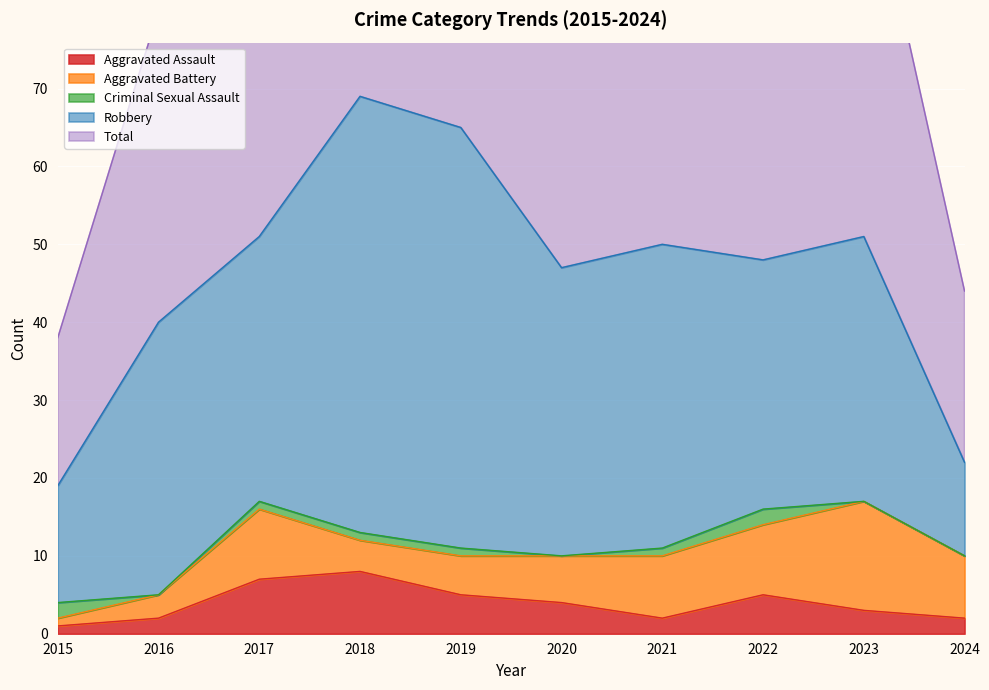

At which label does Robbery reach its minimum?

2024